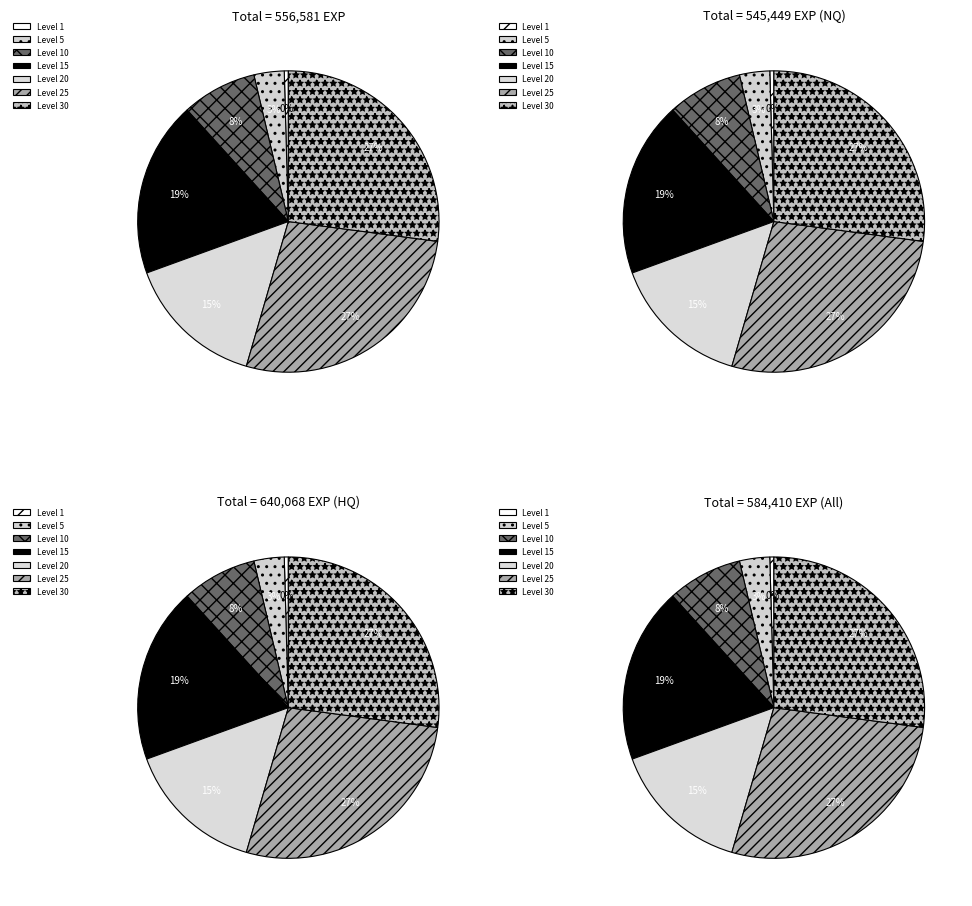

What percentage is NOT represented by Level 10?

92.2%